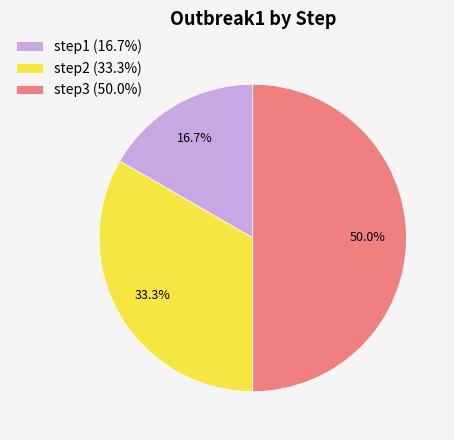

Which category has the biggest portion of the pie?

step3